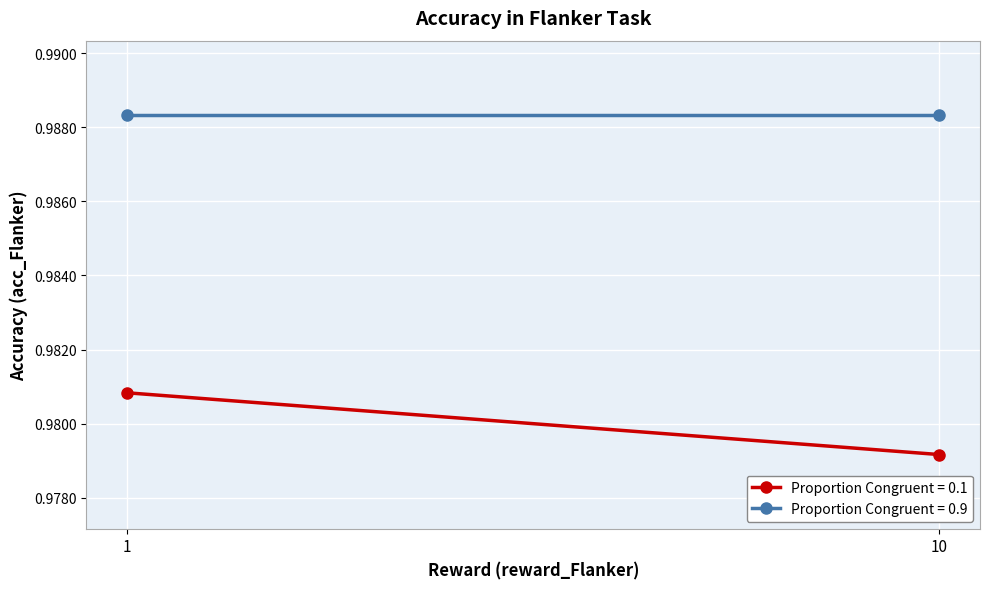

Which label corresponds to the largest value in the chart?

1